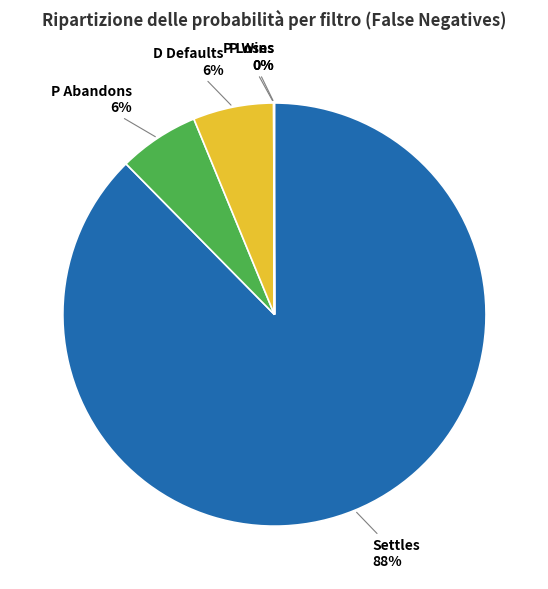

Combined, do P Abandons and Settles account for over 50%?

Yes